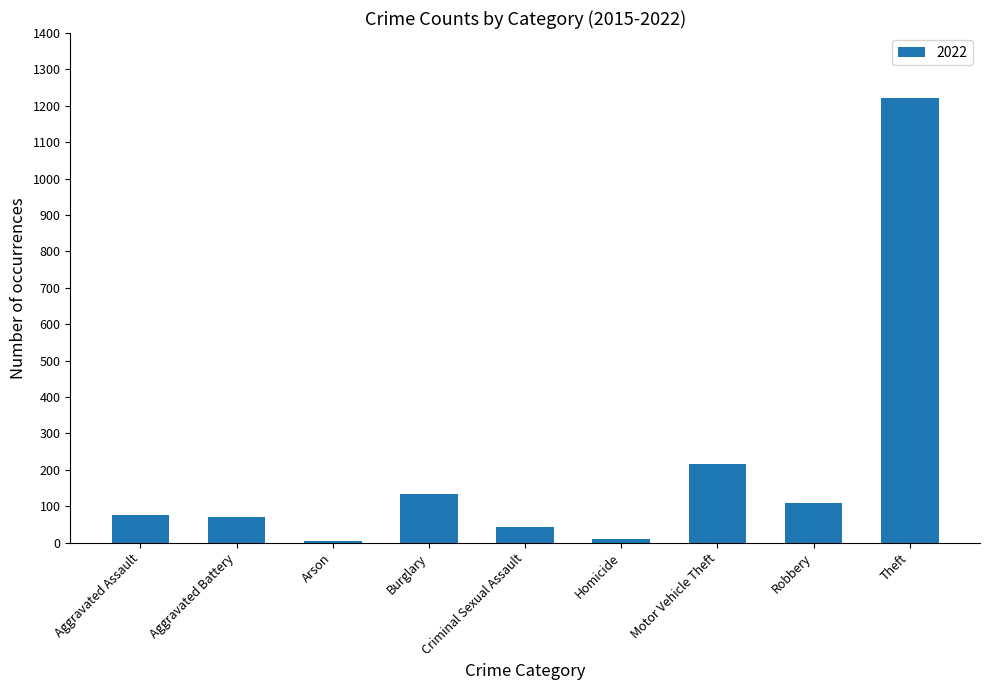

Which has a higher value, Burglary or Homicide?

Burglary